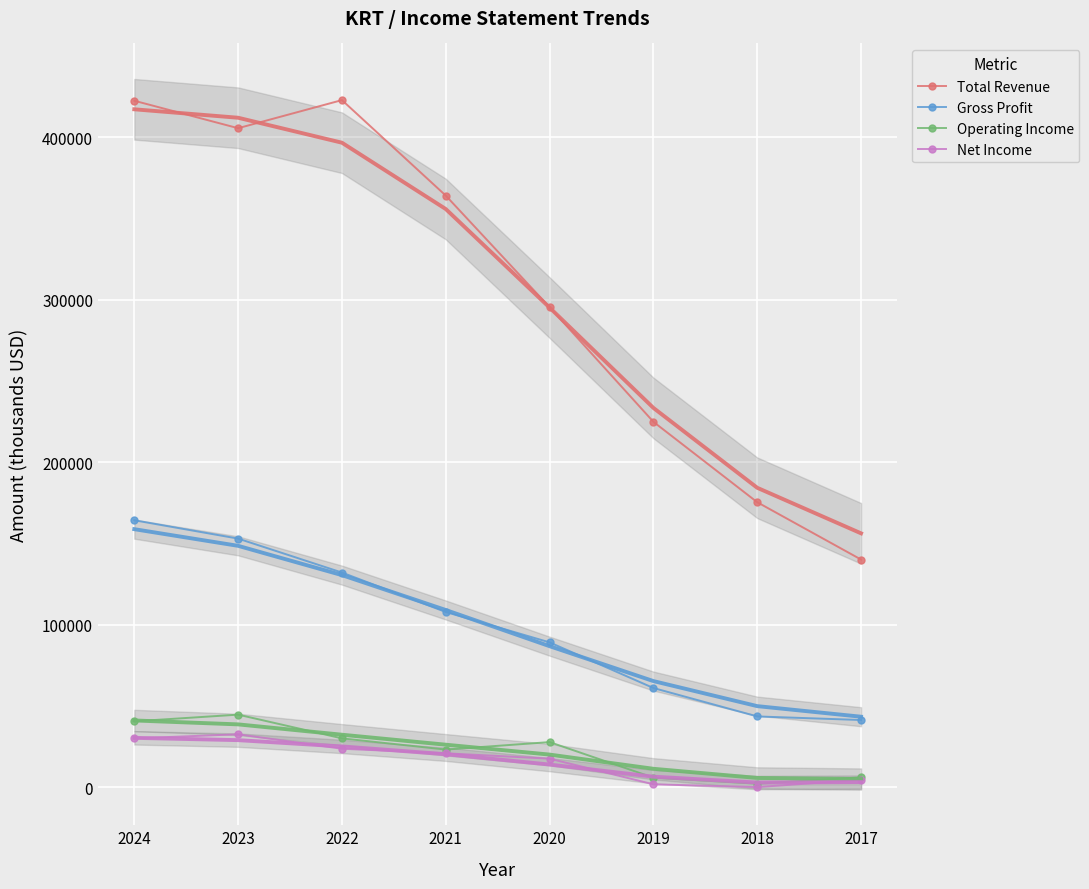

Reading right to left, extract all data points from this chart.

Total Revenue: 2017=140100	2018=175400	2019=224900	2020=295500	2021=364200	2022=423000	2023=405700	2024=422600
Gross Profit: 2017=41300	2018=43500	2019=61000	2020=89100	2021=107800	2022=132100	2023=153000	2024=164300
Operating Income: 2017=6000	2018=2100	2019=5800	2020=27700	2021=23100	2022=30000	2023=44600	2024=40500
Net Income: 2017=4500	2018=0	2019=1700	2020=17500	2021=20800	2022=23600	2023=32500	2024=30000